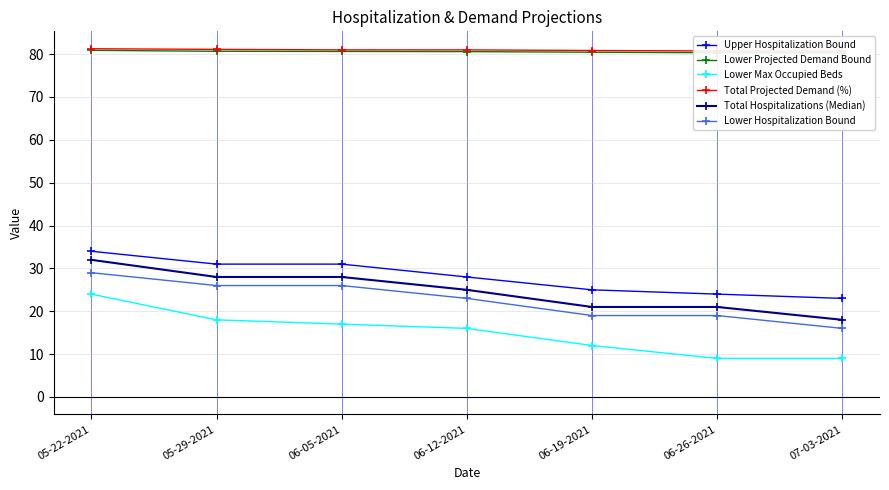

Reading right to left, extract all data points from this chart.

Upper Hospitalization Bound: 23.0	24.0	25.0	28.0	31.0	31.0	34.0
Lower Projected Demand Bound: 80.3	80.3	80.5	80.6	80.6	80.7	80.9
Lower Max Occupied Beds: 9.0	9.0	12.0	16.0	17.0	18.0	24.0
Total Projected Demand (%): 80.7	80.7	80.8	81.0	81.0	81.1	81.3
Total Hospitalizations (Median): 18.0	21.0	21.0	25.0	28.0	28.0	32.0
Lower Hospitalization Bound: 16.0	19.0	19.0	23.0	26.0	26.0	29.0